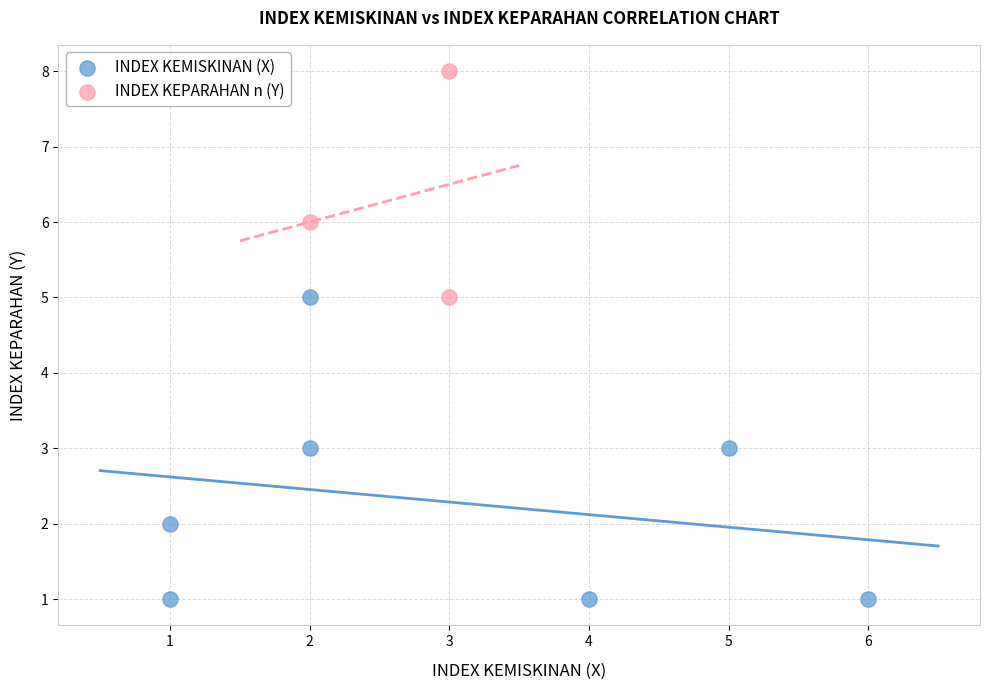

Which series reaches the minimum Y coordinate?

INDEX KEMISKINAN (X)